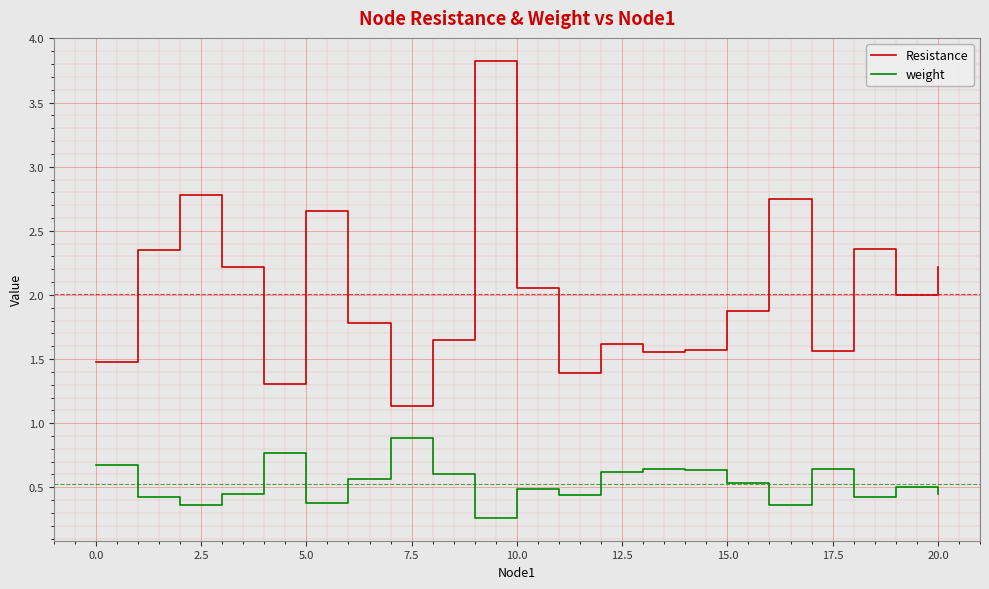

True or false: Resistance and weight cross at least once.

False